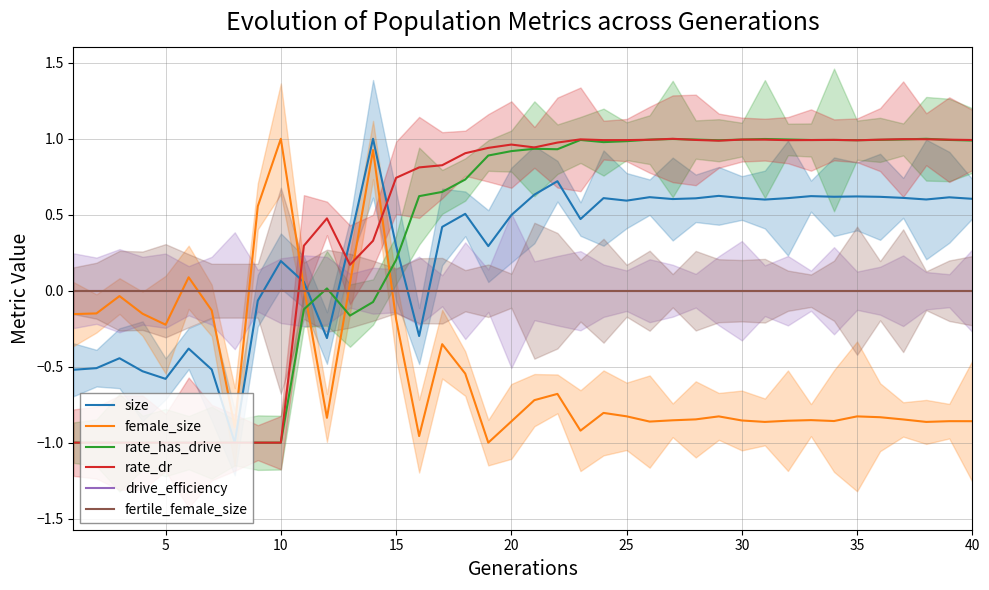

Reading left to right, list all the values displayed in this chart.

size: -0.5	-0.5	-0.4	-0.5	-0.6	-0.4	-0.5	-1.0	-0.1	0.2	0.1	-0.3	0.3	1.0	0.3	-0.3	0.4	0.5	0.3	0.5	0.6	0.7	0.5	0.6	0.6	0.6	0.6	0.6	0.6	0.6	0.6	0.6	0.6	0.6	0.6	0.6	0.6	0.6	0.6	0.6
female_size: -0.2	-0.1	-0.0	-0.2	-0.2	0.1	-0.1	-0.9	0.6	1.0	0.0	-0.8	0.0	0.9	-0.2	-1.0	-0.4	-0.5	-1.0	-0.9	-0.7	-0.7	-0.9	-0.8	-0.8	-0.9	-0.9	-0.8	-0.8	-0.9	-0.9	-0.9	-0.9	-0.9	-0.8	-0.8	-0.8	-0.9	-0.9	-0.9
rate_has_drive: -1.0	-1.0	-1.0	-1.0	-1.0	-1.0	-1.0	-1.0	-1.0	-1.0	-0.1	0.0	-0.2	-0.1	0.2	0.6	0.7	0.7	0.9	0.9	0.9	0.9	1.0	1.0	1.0	1.0	1.0	1.0	1.0	1.0	1.0	1.0	1.0	1.0	1.0	1.0	1.0	1.0	1.0	1.0
rate_dr: -1.0	-1.0	-1.0	-1.0	-1.0	-1.0	-1.0	-1.0	-1.0	-1.0	0.3	0.5	0.2	0.3	0.7	0.8	0.8	0.9	0.9	1.0	0.9	1.0	1.0	1.0	1.0	1.0	1.0	1.0	1.0	1.0	1.0	1.0	1.0	1.0	1.0	1.0	1.0	1.0	1.0	1.0
drive_efficiency: 0.0	0.0	0.0	0.0	0.0	0.0	0.0	0.0	0.0	0.0	0.0	0.0	0.0	0.0	0.0	0.0	0.0	0.0	0.0	0.0	0.0	0.0	0.0	0.0	0.0	0.0	0.0	0.0	0.0	0.0	0.0	0.0	0.0	0.0	0.0	0.0	0.0	0.0	0.0	0.0
fertile_female_size: 0.0	0.0	0.0	0.0	0.0	0.0	0.0	0.0	0.0	0.0	0.0	0.0	0.0	0.0	0.0	0.0	0.0	0.0	0.0	0.0	0.0	0.0	0.0	0.0	0.0	0.0	0.0	0.0	0.0	0.0	0.0	0.0	0.0	0.0	0.0	0.0	0.0	0.0	0.0	0.0